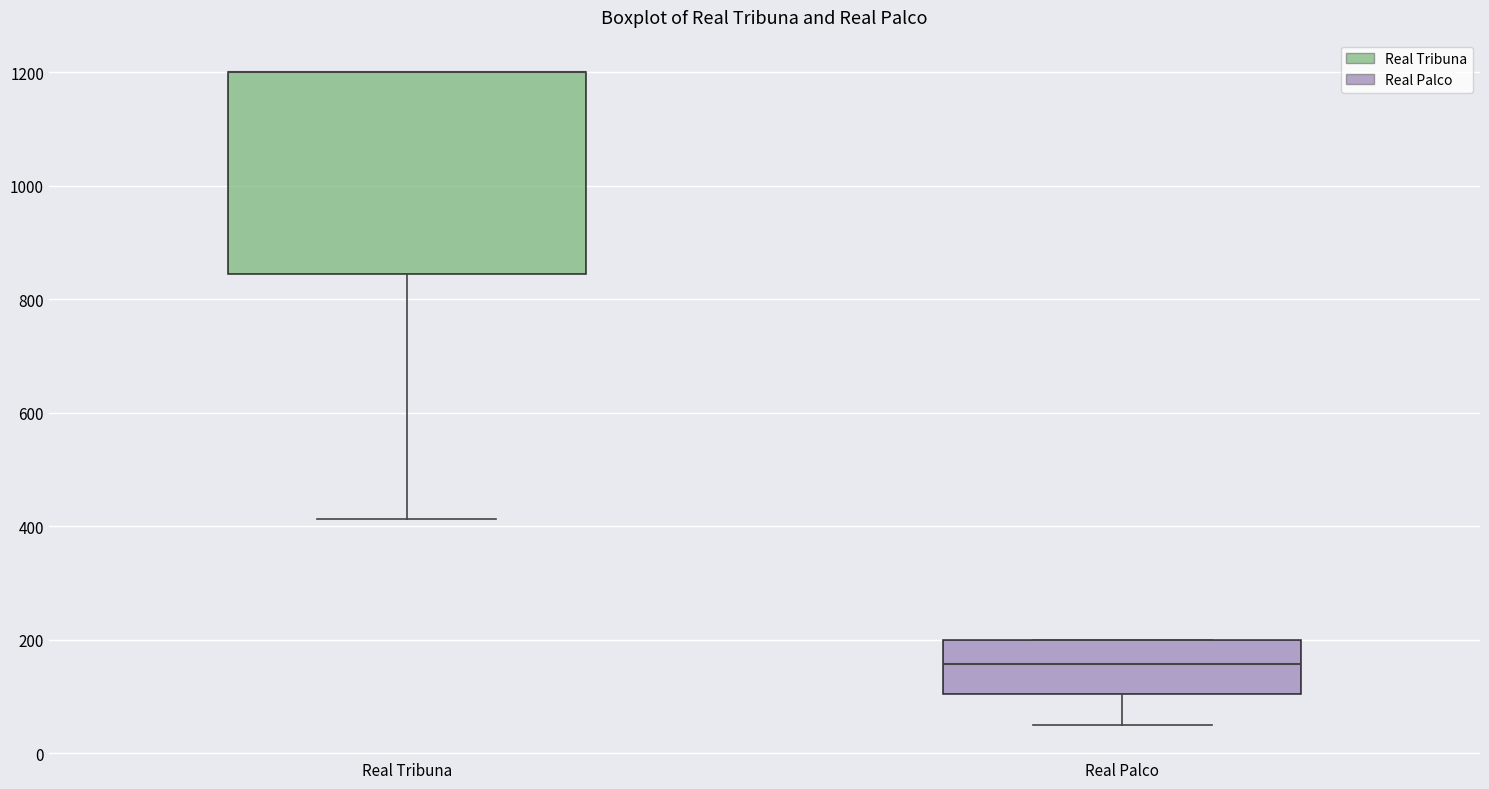

Comparing the boxes themselves (not the whiskers), which one is the tallest?

Real Tribuna